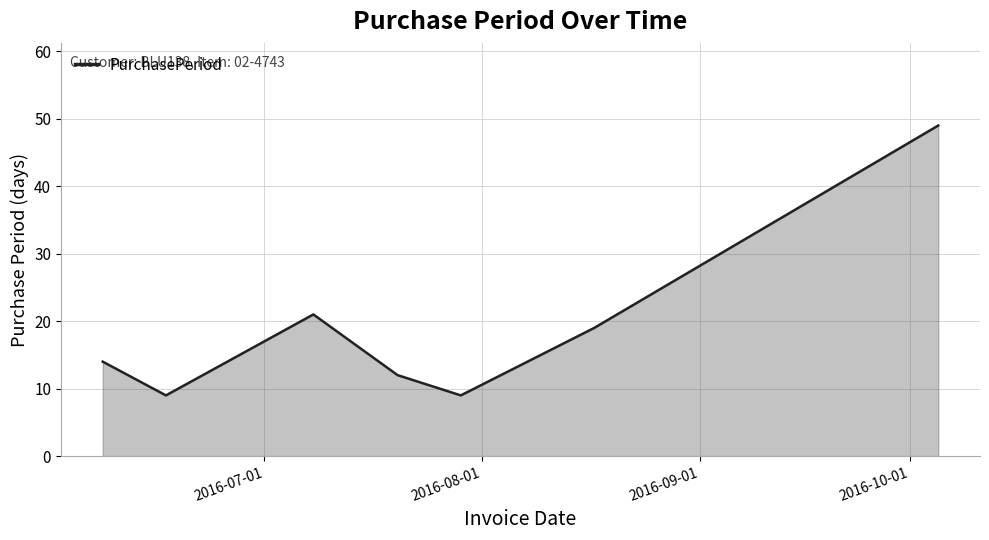

Reading left to right, what are all the values shown in this chart?

14	9	21	12	9	19	49